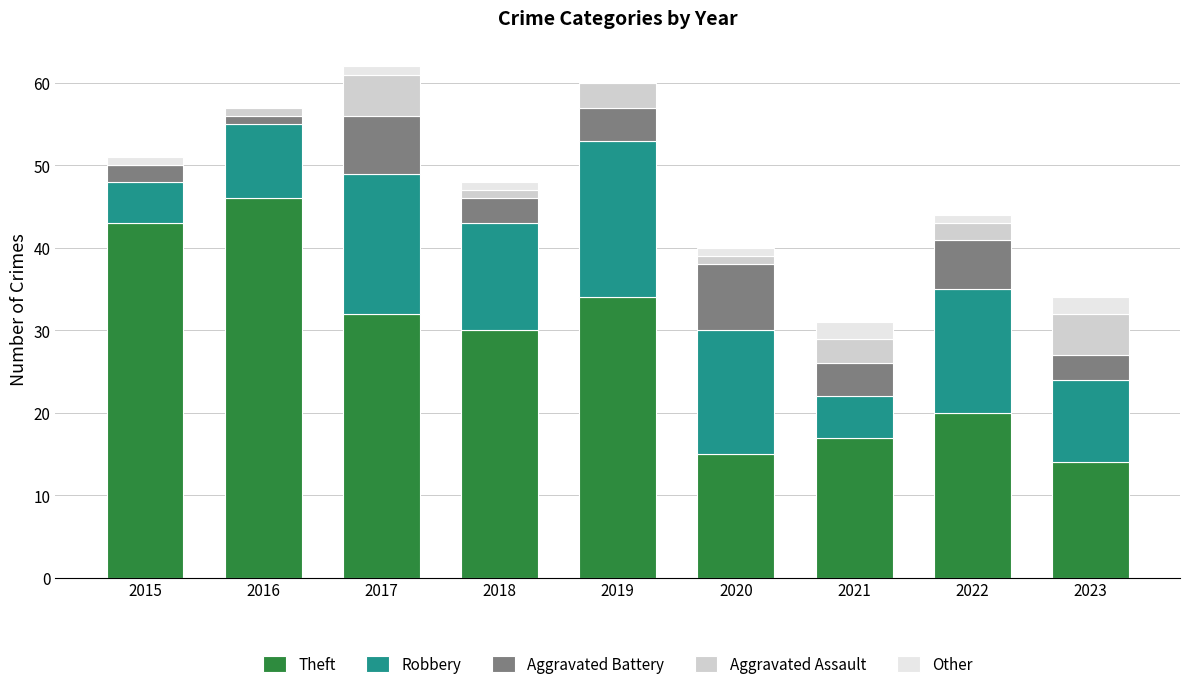

Is it true that Theft equals 46 at 2016?

True